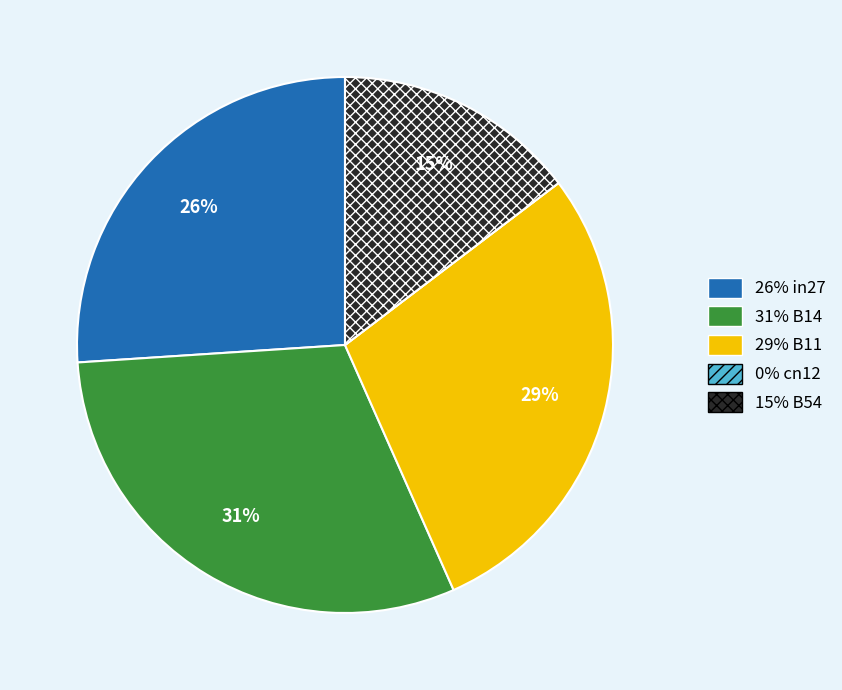

To the nearest percent, what is the difference between the largest and smallest slice percentages?

31%